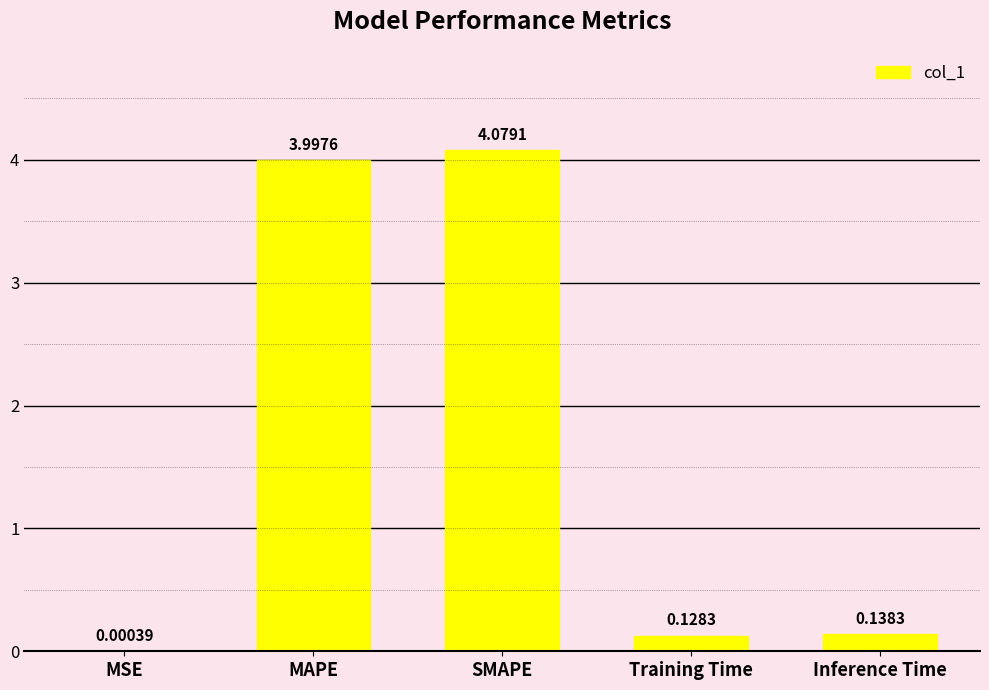

What is the average value?

1.7